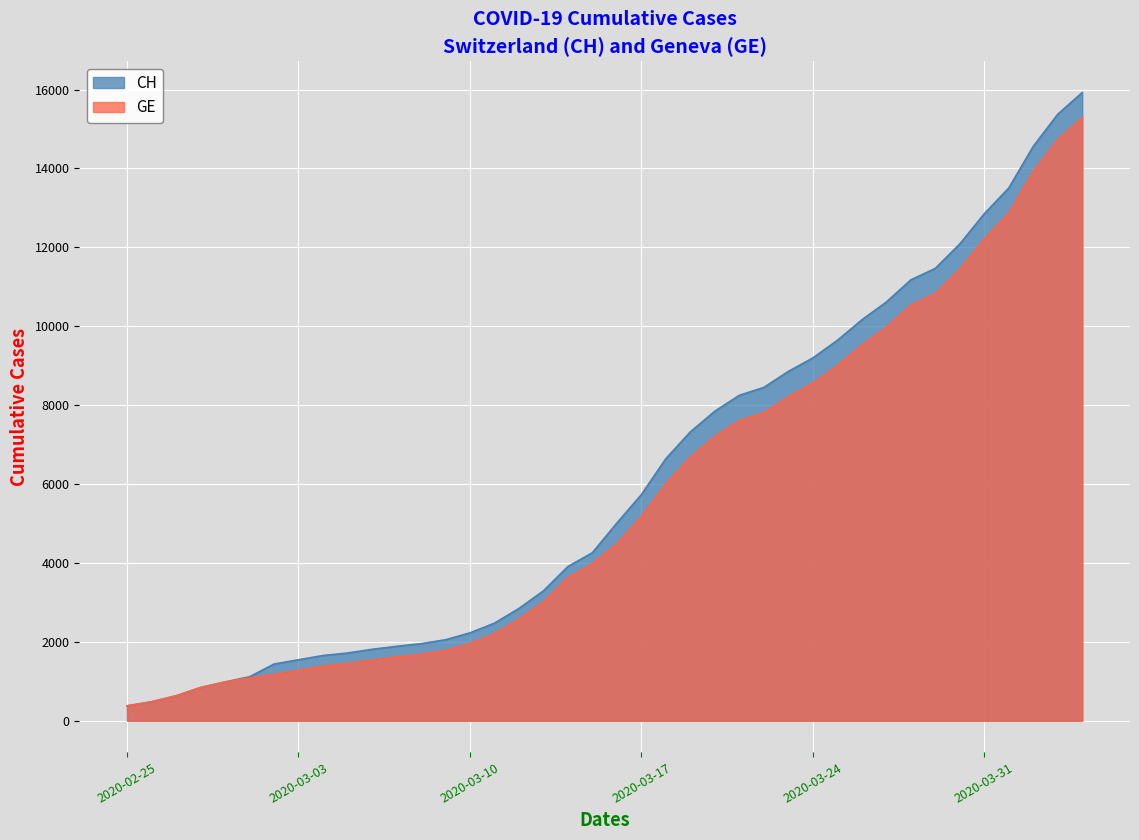

What is the greatest value displayed?

15926